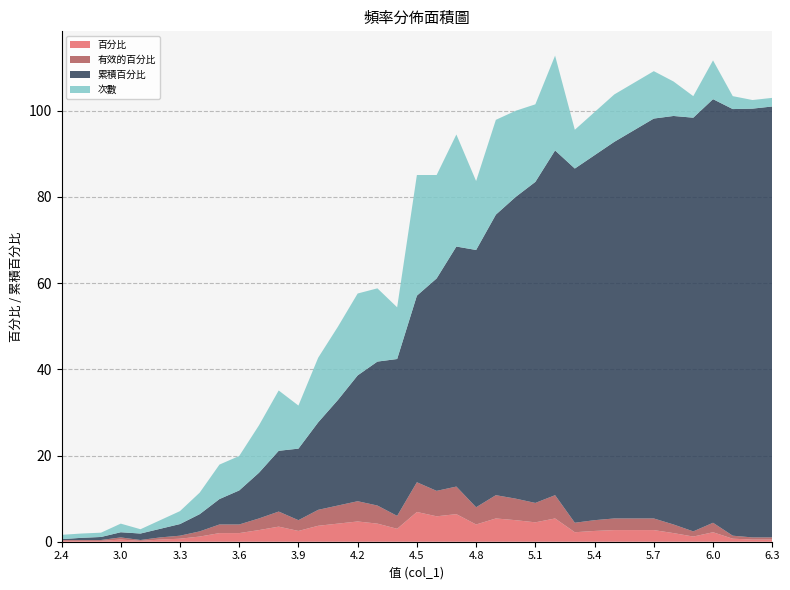

Reading left to right, what are all the values shown in this chart?

百分比: 0.2	0.2	0.2	0.5	0.2	0.5	0.7	1.2	2.0	2.0	2.7	3.5	2.5	3.7	4.2	4.7	4.2	3.0	6.9	5.9	6.4	4.0	5.4	5.0	4.5	5.4	2.2	2.5	2.7	2.7	2.7	2.0	1.2	2.2	0.7	0.5	0.5
有效的百分比: 0.2	0.2	0.2	0.5	0.2	0.5	0.7	1.2	2.0	2.0	2.7	3.5	2.5	3.7	4.2	4.7	4.2	3.0	6.9	5.9	6.4	4.0	5.4	5.0	4.5	5.4	2.2	2.5	2.7	2.7	2.7	2.0	1.2	2.2	0.7	0.5	0.5
累積百分比: 0.2	0.5	0.7	1.2	1.5	2.0	2.7	4.0	5.9	7.9	10.6	14.1	16.6	20.3	24.5	29.2	33.4	36.4	43.3	49.3	55.7	59.7	65.1	70.0	74.5	80.0	82.2	84.7	87.4	90.1	92.8	94.8	96.0	98.3	99.0	99.5	100.0
次數: 1.0	1.0	1.0	2.0	1.0	2.0	3.0	5.0	8.0	8.0	11.0	14.0	10.0	15.0	17.0	19.0	17.0	12.0	28.0	24.0	26.0	16.0	22.0	20.0	18.0	22.0	9.0	10.0	11.0	11.0	11.0	8.0	5.0	9.0	3.0	2.0	2.0